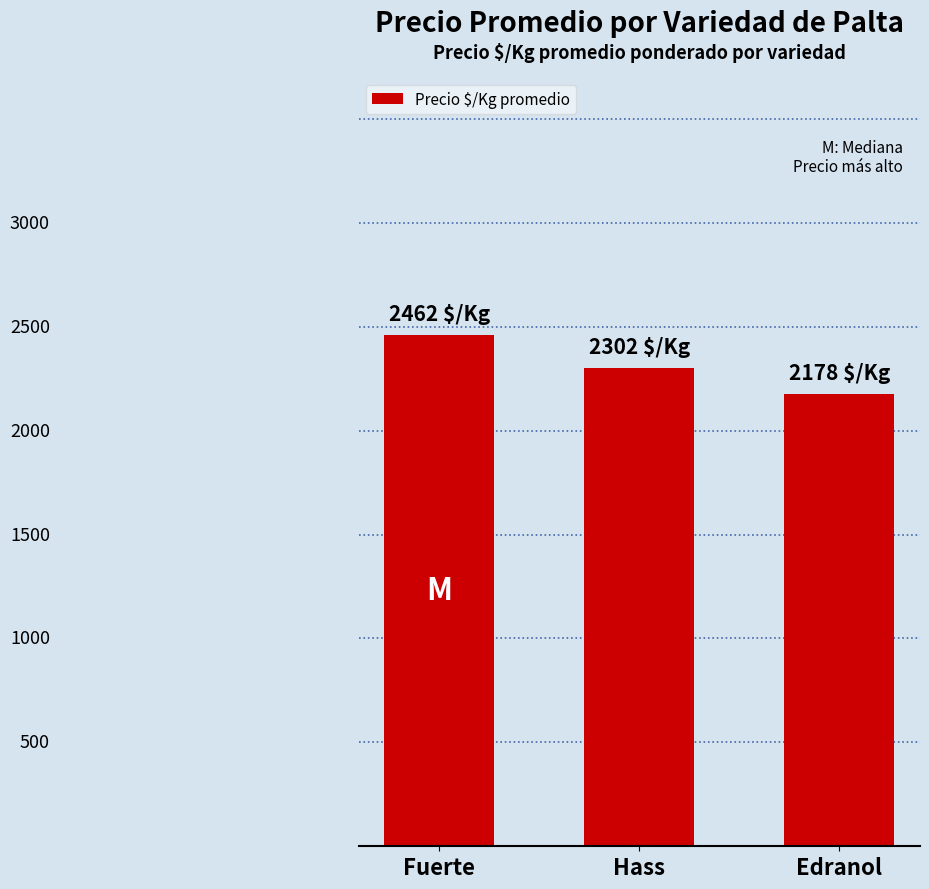

Does the chart contain any negative values?

No